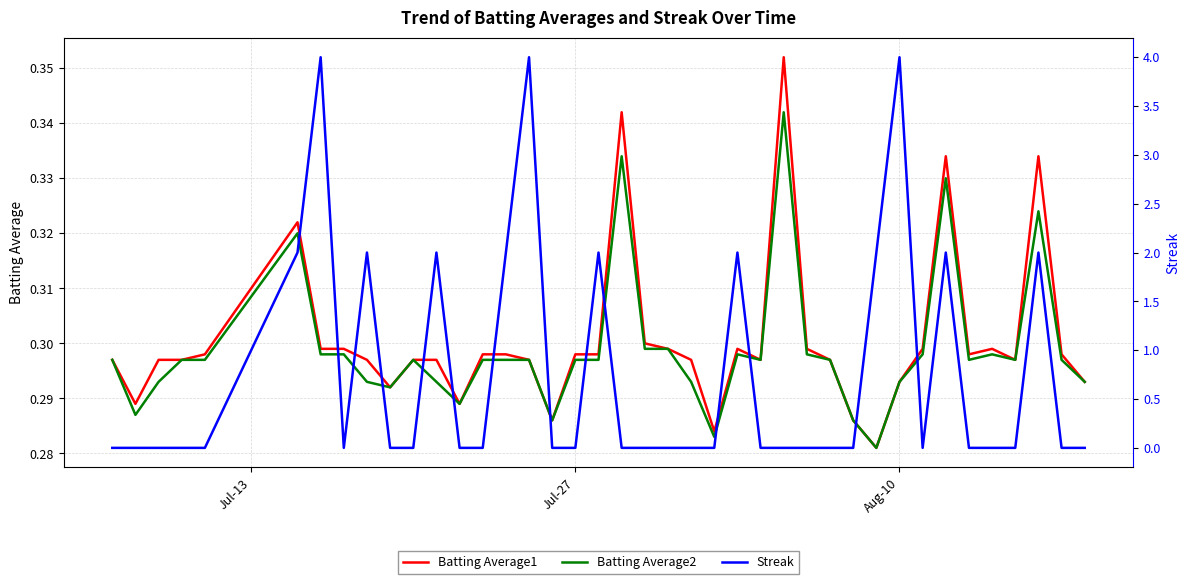

At how many categories does at least one series exceed 2?

3